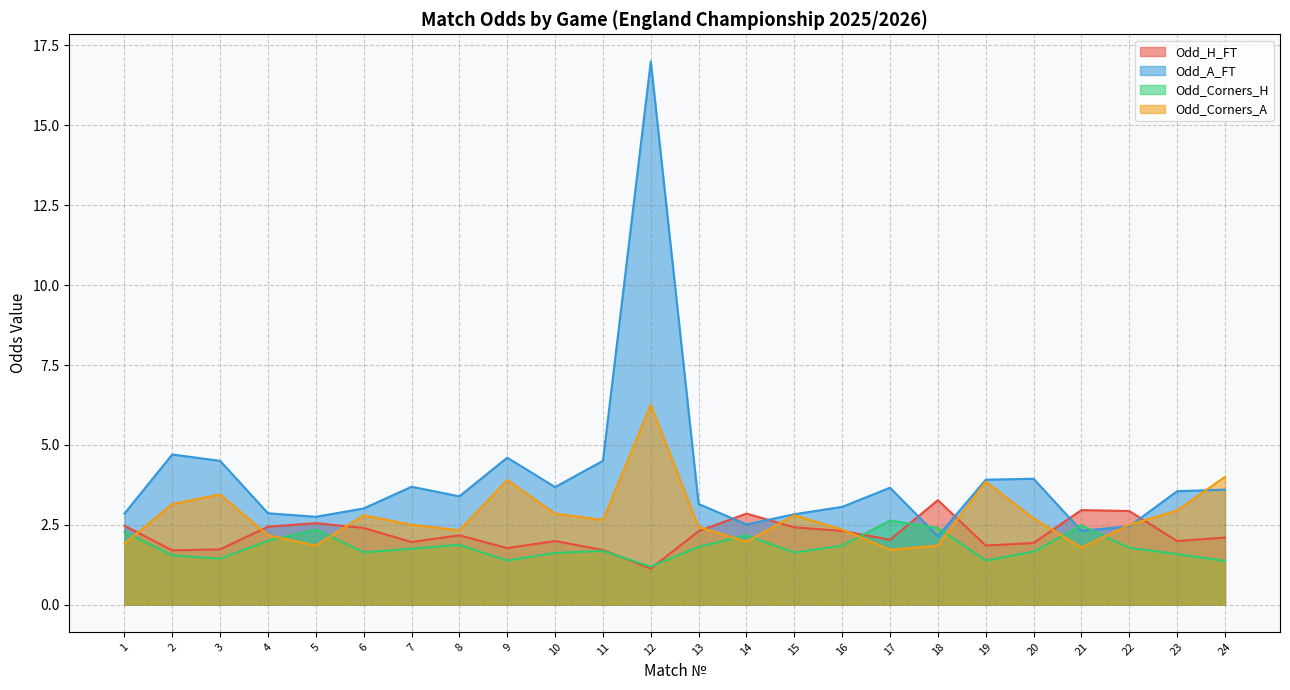

What is the difference between the Odd_Corners_H values at 21 and 20?

0.8